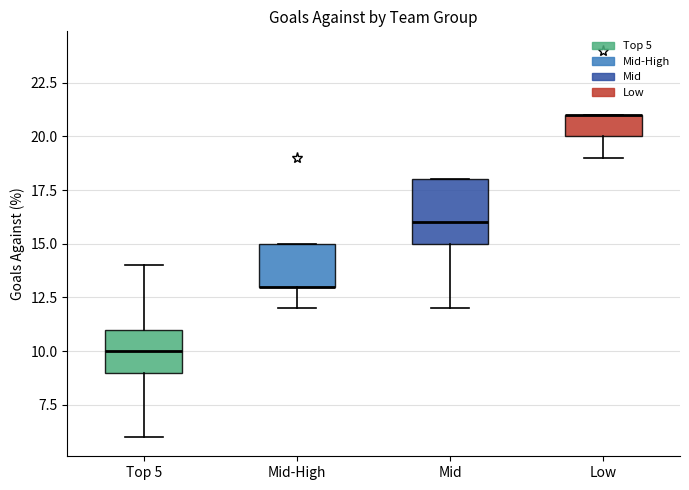

Reading left to right, read every box against the y-axis: the position of its median line, the range the box covers, and the ends of its whiskers. The values are not printed on the chart, so give them approximately, as read against the axis.

Top 5: median 10, box 9 to 11, whiskers 6 to 14
Mid-High: median 13 (drawn on the box's lower edge), box 13 to 15, whiskers 12 to 15
Mid: median 16, box 15 to 18, whiskers 12 to 18
Low: median 21 (drawn on the box's upper edge), box 20 to 21, whiskers 19 to 21